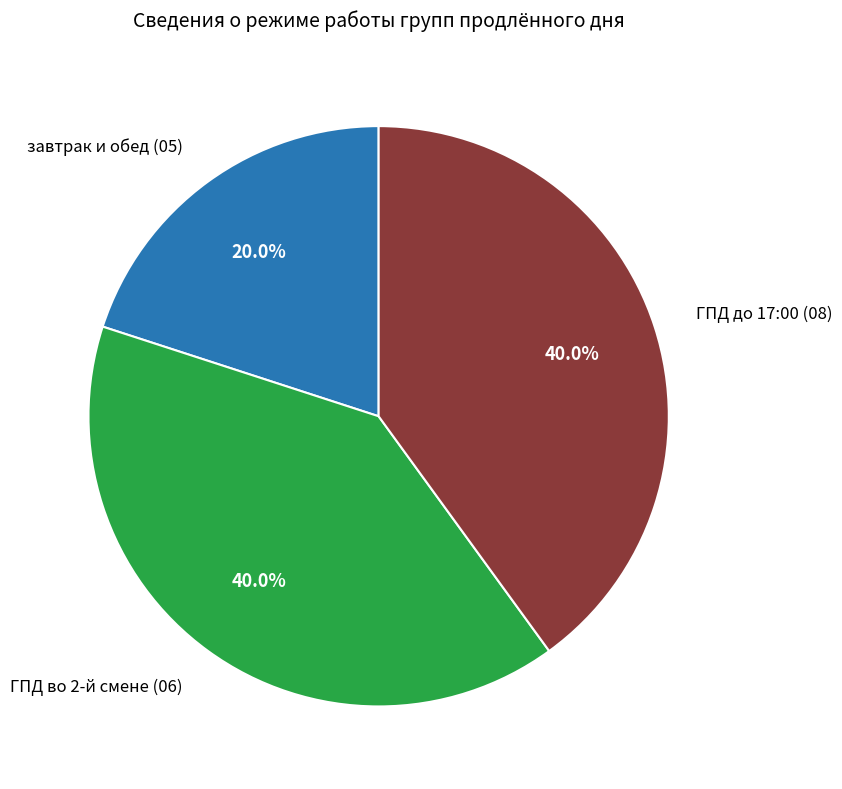

Does any single category account for the majority?

No